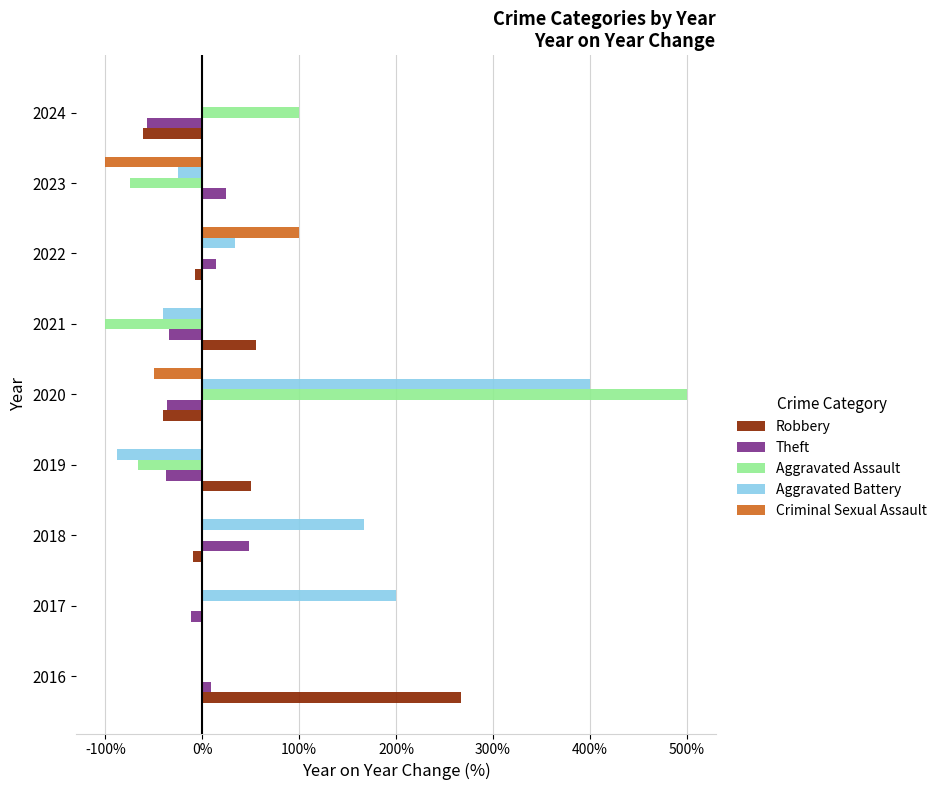

Where is Aggravated Assault nearest to the value 200?

2024